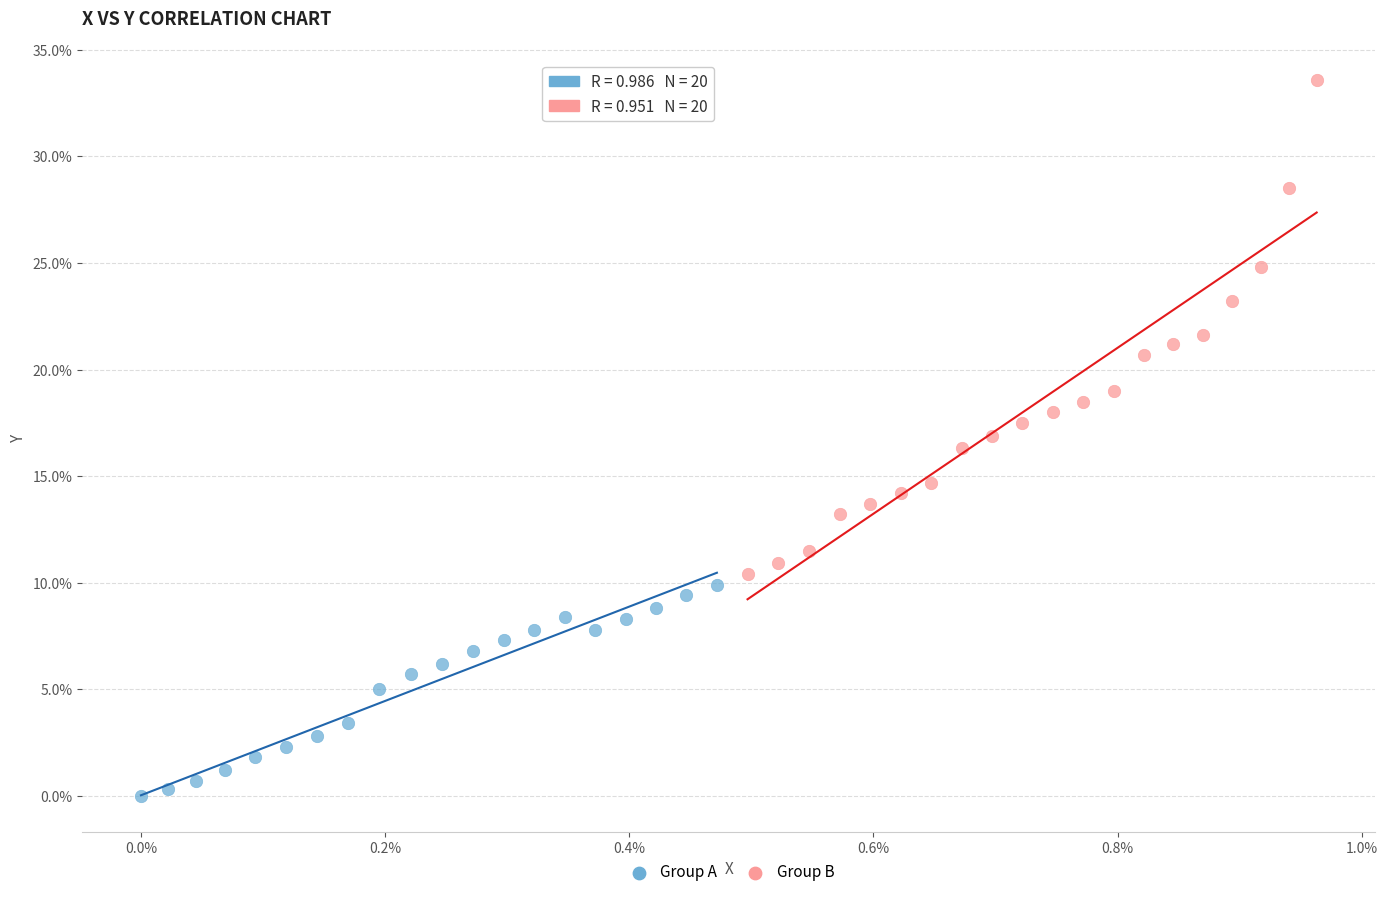

Which series contains the lowest Y value?

Group A